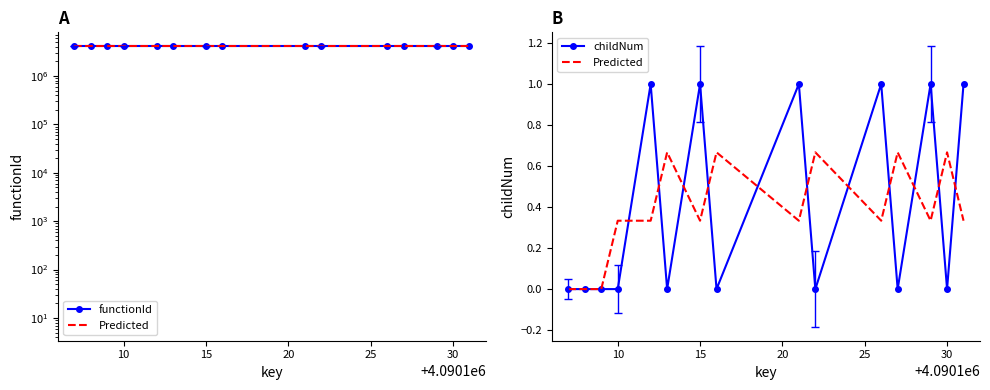

Is this an area chart (filled region under the line)?

No